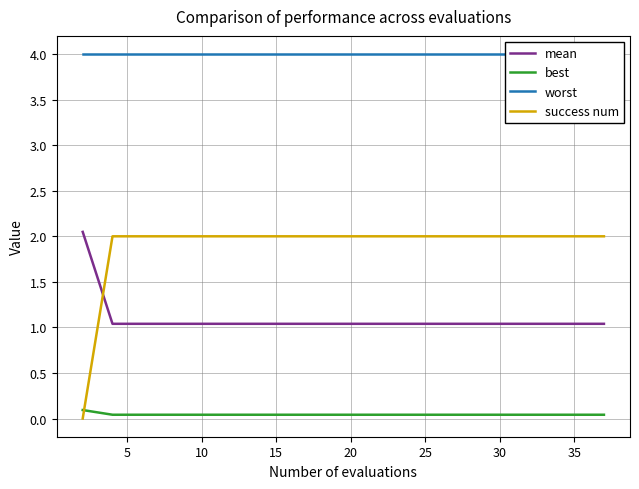

Does the chart have visible grid lines?

Yes